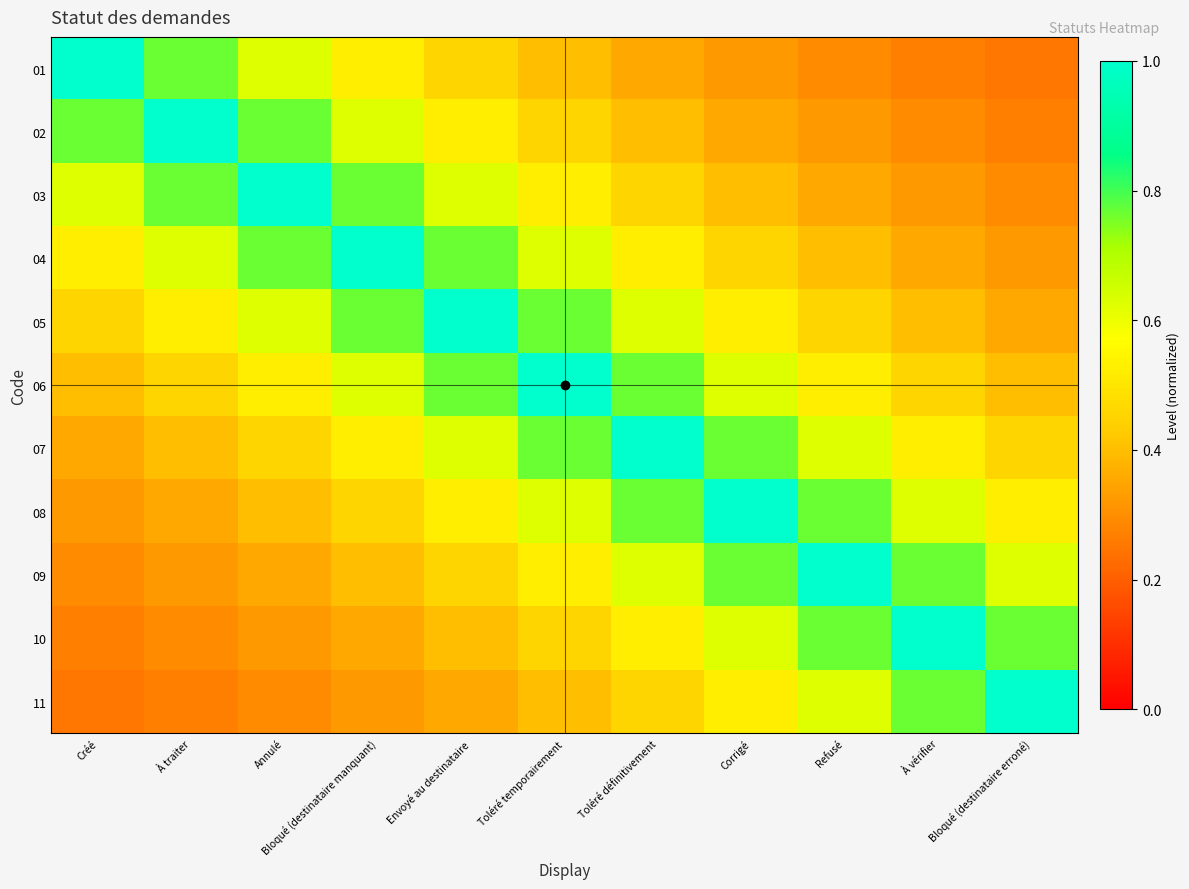

Reading right to left, extract all data points from this chart.

01: Bloqué (destinataire erroné)=0.2	À vérifier=0.3	Refusé=0.3	Corrigé=0.3	Toléré définitivement=0.4	Toléré temporairement=0.4	Envoyé au destinataire=0.5	Bloqué (destinataire manquant)=0.5	Annulé=0.6	À traiter=0.8	Créé=1.0
02: Bloqué (destinataire erroné)=0.3	À vérifier=0.3	Refusé=0.3	Corrigé=0.4	Toléré définitivement=0.4	Toléré temporairement=0.5	Envoyé au destinataire=0.5	Bloqué (destinataire manquant)=0.6	Annulé=0.8	À traiter=1.0	Créé=0.8
03: Bloqué (destinataire erroné)=0.3	À vérifier=0.3	Refusé=0.4	Corrigé=0.4	Toléré définitivement=0.5	Toléré temporairement=0.5	Envoyé au destinataire=0.6	Bloqué (destinataire manquant)=0.8	Annulé=1.0	À traiter=0.8	Créé=0.6
04: Bloqué (destinataire erroné)=0.3	À vérifier=0.4	Refusé=0.4	Corrigé=0.5	Toléré définitivement=0.5	Toléré temporairement=0.6	Envoyé au destinataire=0.8	Bloqué (destinataire manquant)=1.0	Annulé=0.8	À traiter=0.6	Créé=0.5
05: Bloqué (destinataire erroné)=0.4	À vérifier=0.4	Refusé=0.5	Corrigé=0.5	Toléré définitivement=0.6	Toléré temporairement=0.8	Envoyé au destinataire=1.0	Bloqué (destinataire manquant)=0.8	Annulé=0.6	À traiter=0.5	Créé=0.5
06: Bloqué (destinataire erroné)=0.4	À vérifier=0.5	Refusé=0.5	Corrigé=0.6	Toléré définitivement=0.8	Toléré temporairement=1.0	Envoyé au destinataire=0.8	Bloqué (destinataire manquant)=0.6	Annulé=0.5	À traiter=0.5	Créé=0.4
07: Bloqué (destinataire erroné)=0.5	À vérifier=0.5	Refusé=0.6	Corrigé=0.8	Toléré définitivement=1.0	Toléré temporairement=0.8	Envoyé au destinataire=0.6	Bloqué (destinataire manquant)=0.5	Annulé=0.5	À traiter=0.4	Créé=0.4
08: Bloqué (destinataire erroné)=0.5	À vérifier=0.6	Refusé=0.8	Corrigé=1.0	Toléré définitivement=0.8	Toléré temporairement=0.6	Envoyé au destinataire=0.5	Bloqué (destinataire manquant)=0.5	Annulé=0.4	À traiter=0.4	Créé=0.3
09: Bloqué (destinataire erroné)=0.6	À vérifier=0.8	Refusé=1.0	Corrigé=0.8	Toléré définitivement=0.6	Toléré temporairement=0.5	Envoyé au destinataire=0.5	Bloqué (destinataire manquant)=0.4	Annulé=0.4	À traiter=0.3	Créé=0.3
10: Bloqué (destinataire erroné)=0.8	À vérifier=1.0	Refusé=0.8	Corrigé=0.6	Toléré définitivement=0.5	Toléré temporairement=0.5	Envoyé au destinataire=0.4	Bloqué (destinataire manquant)=0.4	Annulé=0.3	À traiter=0.3	Créé=0.3
11: Bloqué (destinataire erroné)=1.0	À vérifier=0.8	Refusé=0.6	Corrigé=0.5	Toléré définitivement=0.5	Toléré temporairement=0.4	Envoyé au destinataire=0.4	Bloqué (destinataire manquant)=0.3	Annulé=0.3	À traiter=0.3	Créé=0.2